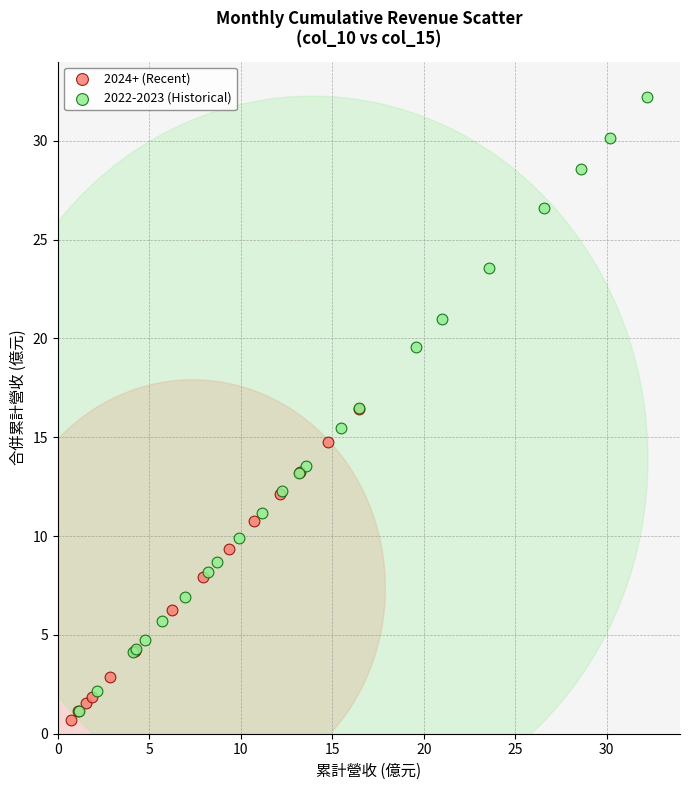

Which series reaches the maximum Y coordinate?

2022-2023 (Historical)